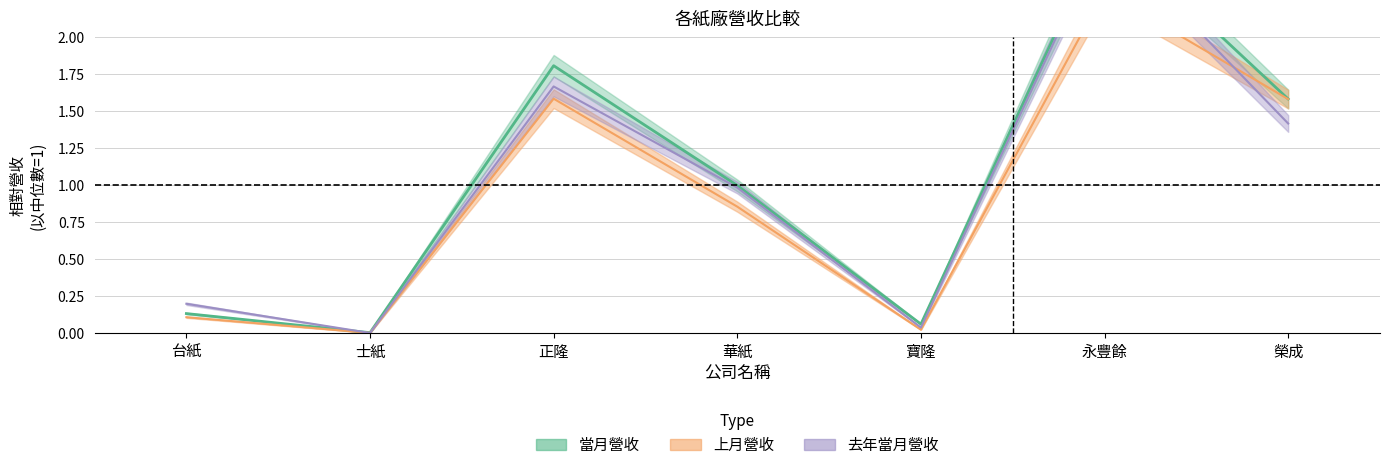

At how many categories does at least one series exceed 2?

1